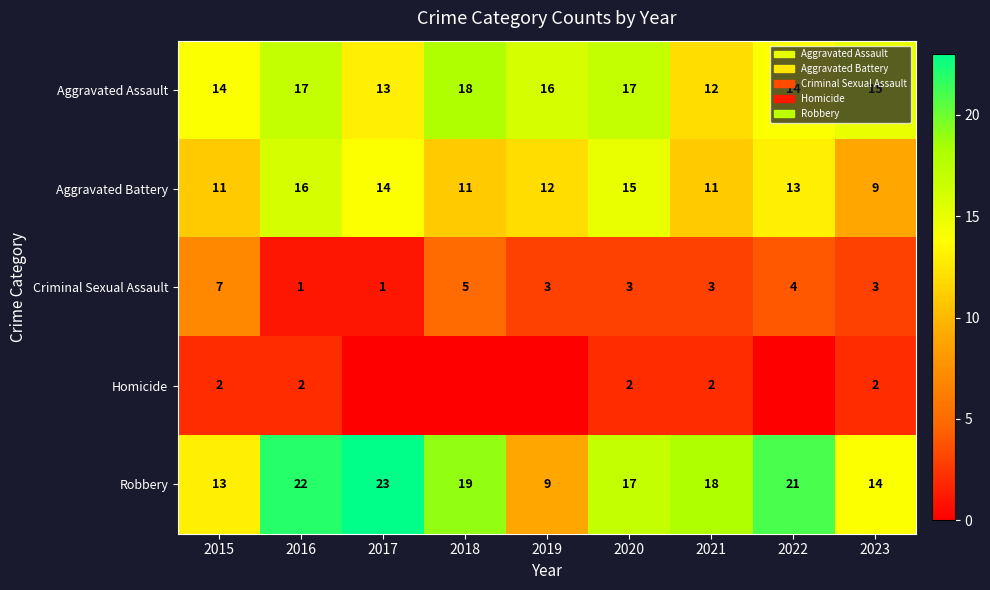

How many series are shown in this chart?

5